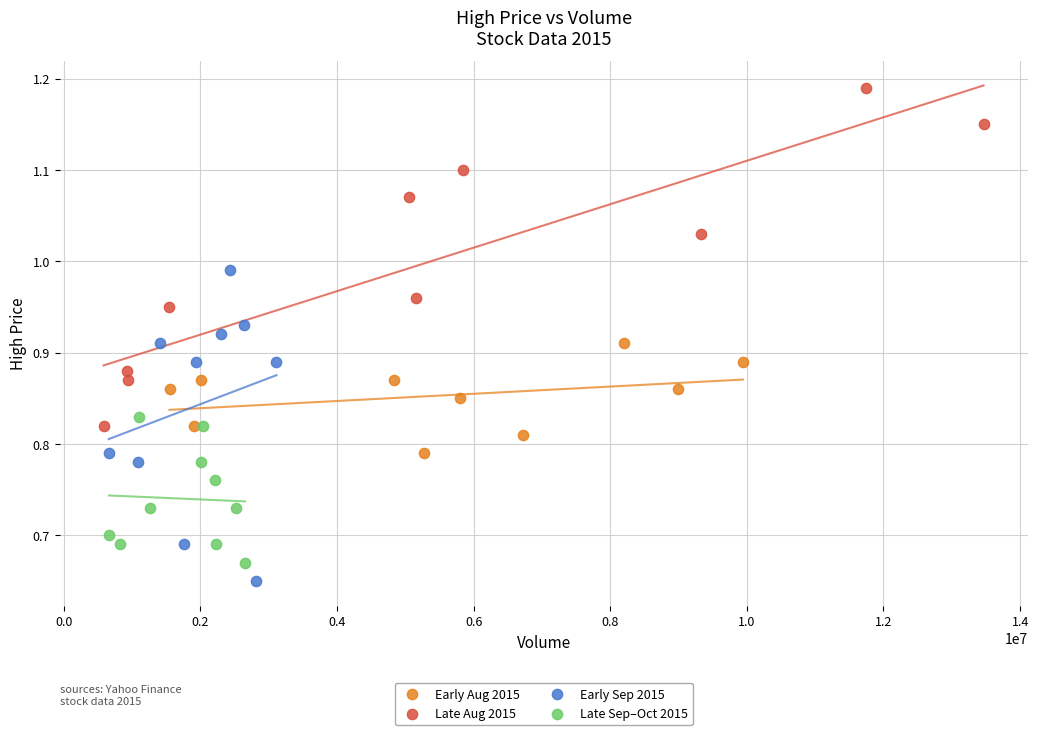

Which series reaches the minimum Y coordinate?

Early Sep 2015